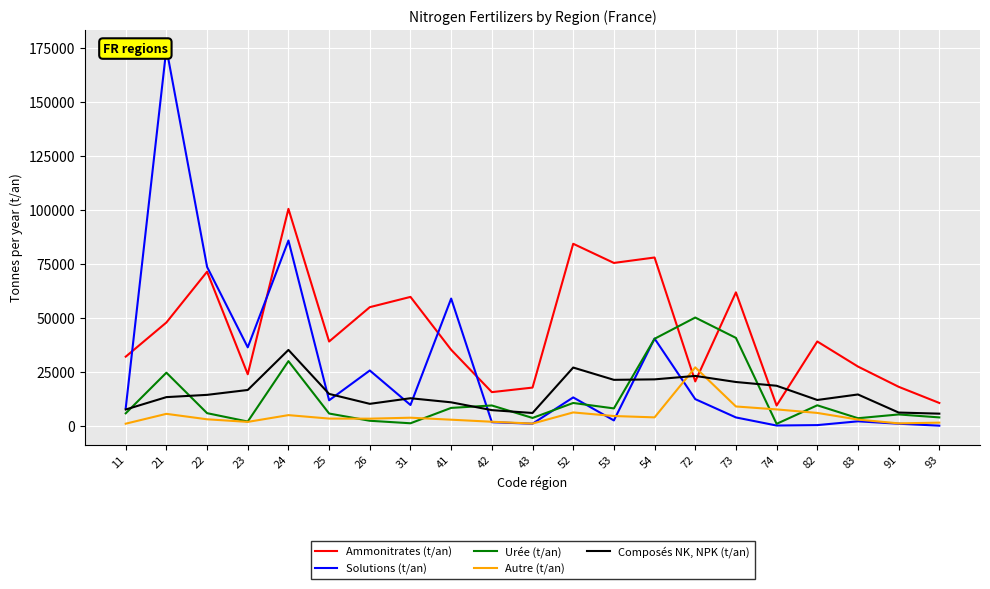

What value does the Urée (t/an) series have at 73, to the nearest 100?

40700